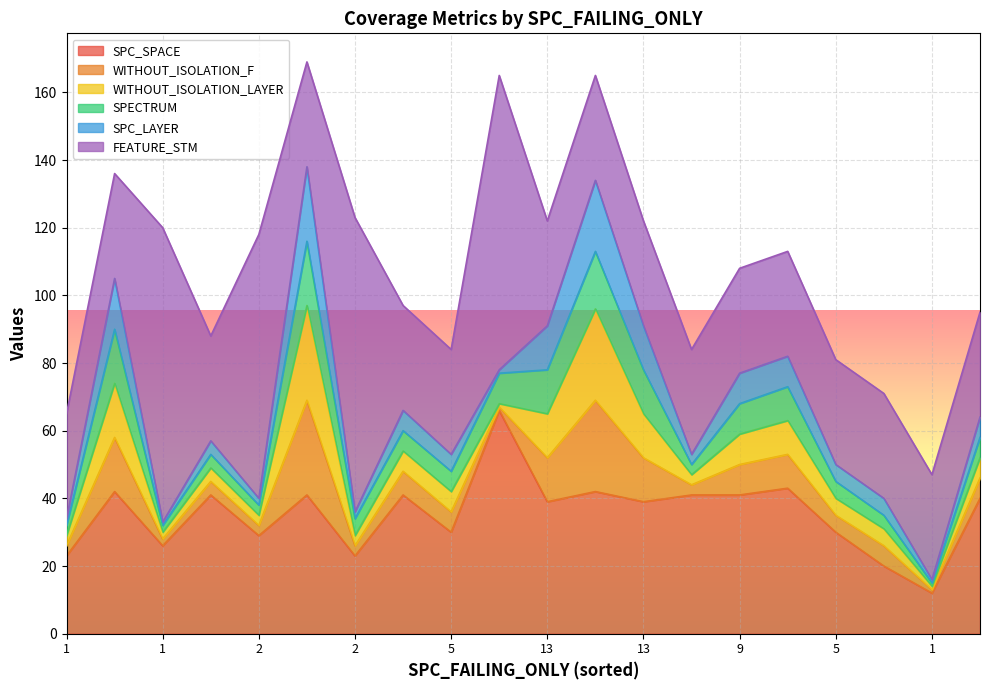

At which category does the chart reach its peak across all series?

1